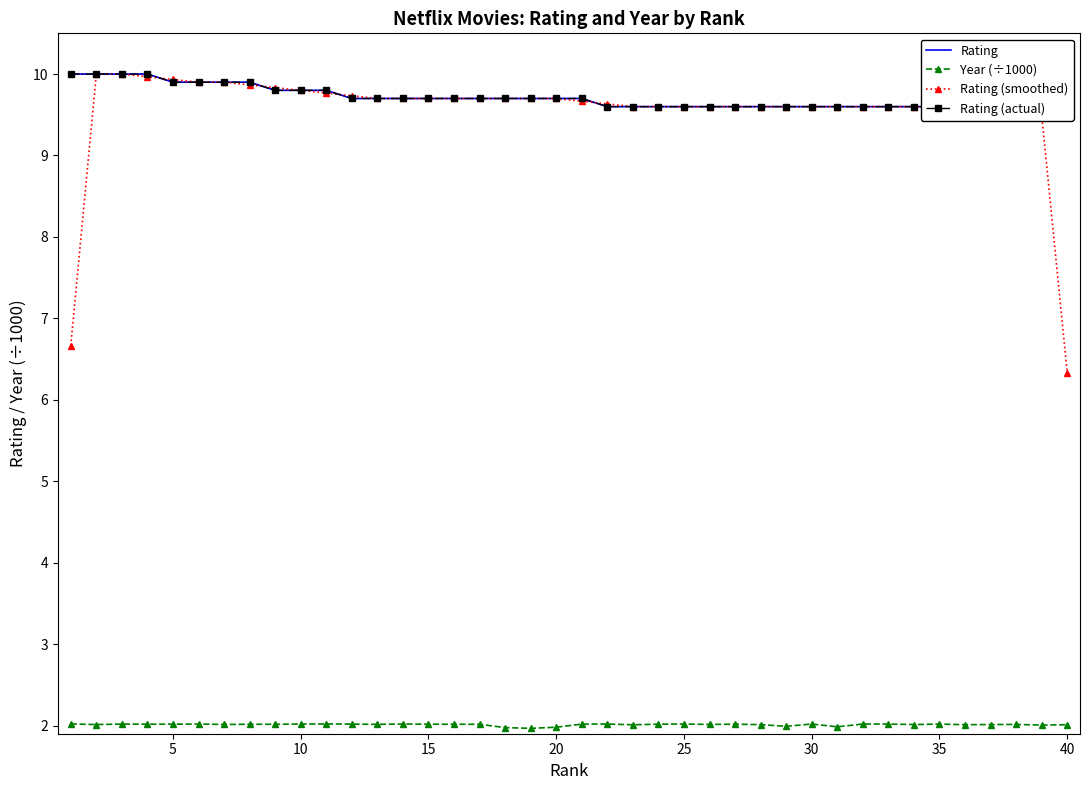

True or false: Year (÷1000) has more than 0 points higher than both neighbors.

True